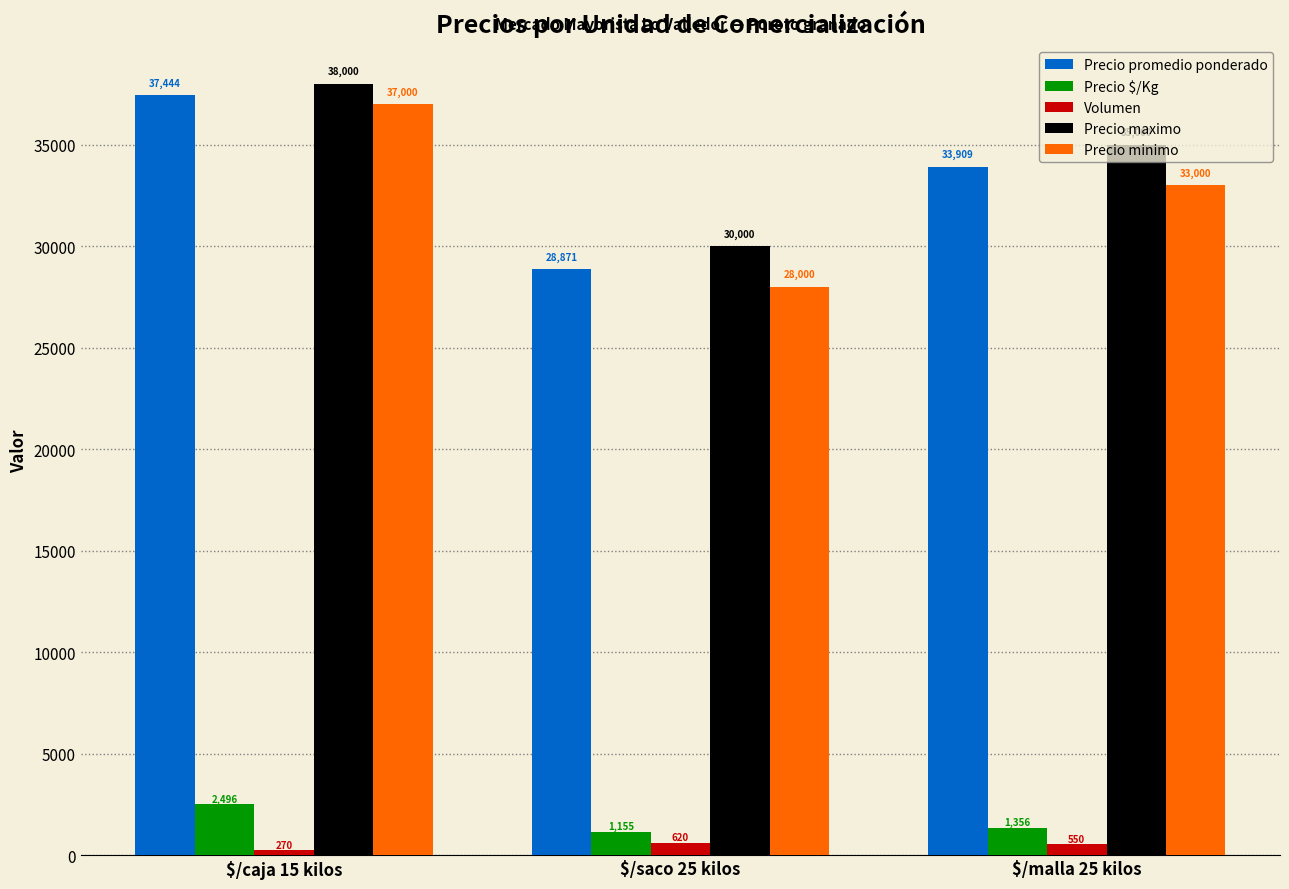

What is the spread (max minus min) of values at $/malla 25 kilos?

34450